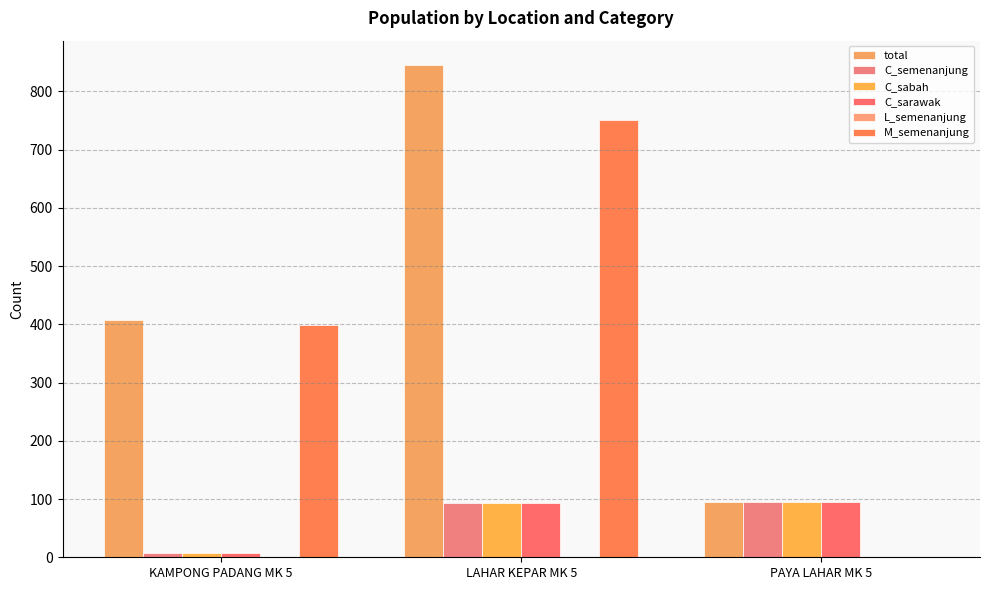

Which label corresponds to the largest value in the chart?

LAHAR KEPAR MK 5